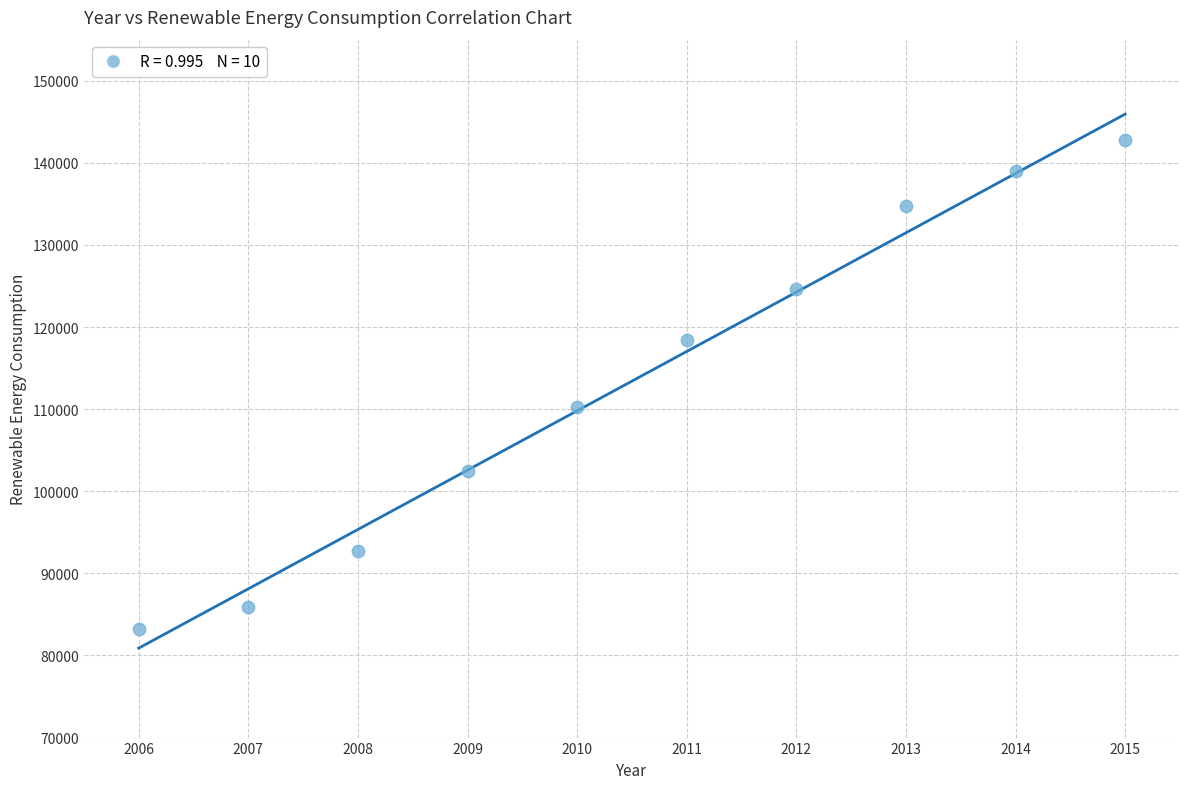

What Y value in the scatter plot is closest to 112980?

110296.4